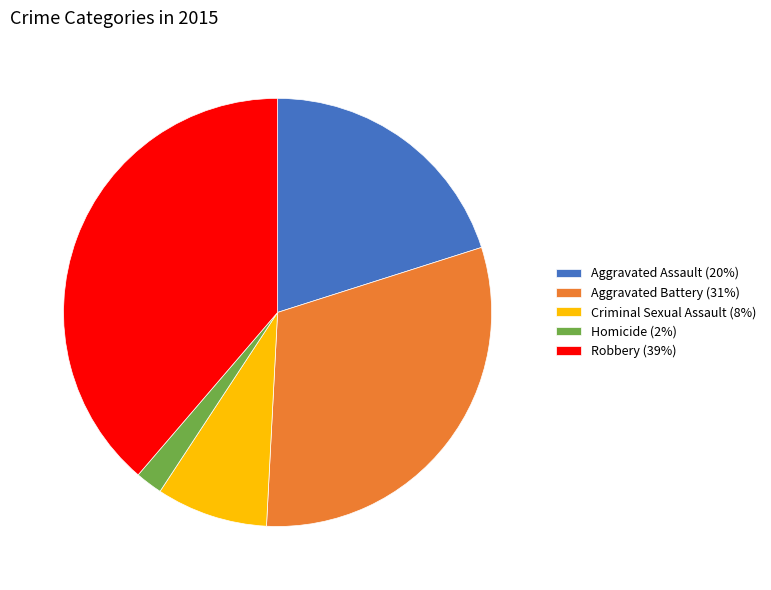

Approximately how many times larger is the value at Robbery compared to Aggravated Battery?

1.3